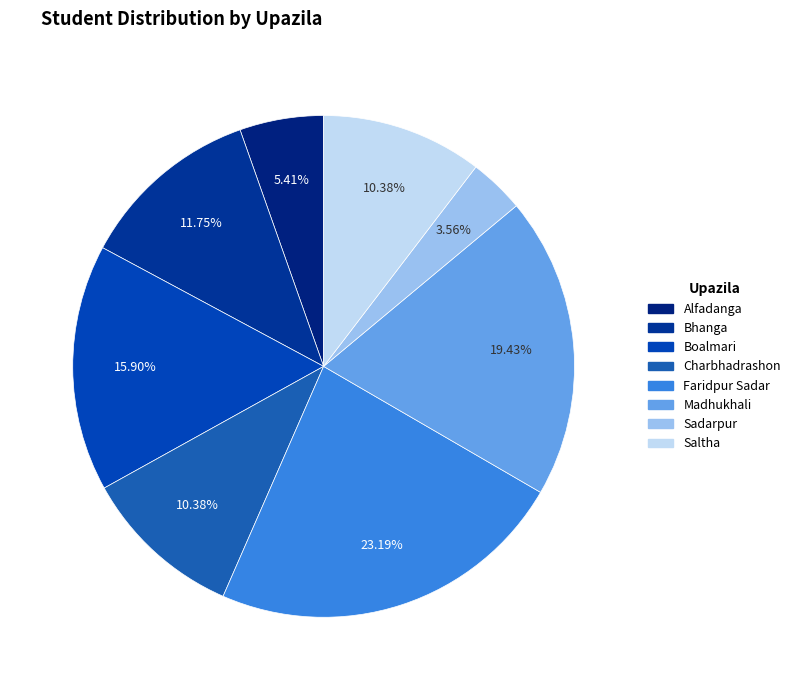

How many slices are in this pie chart?

8